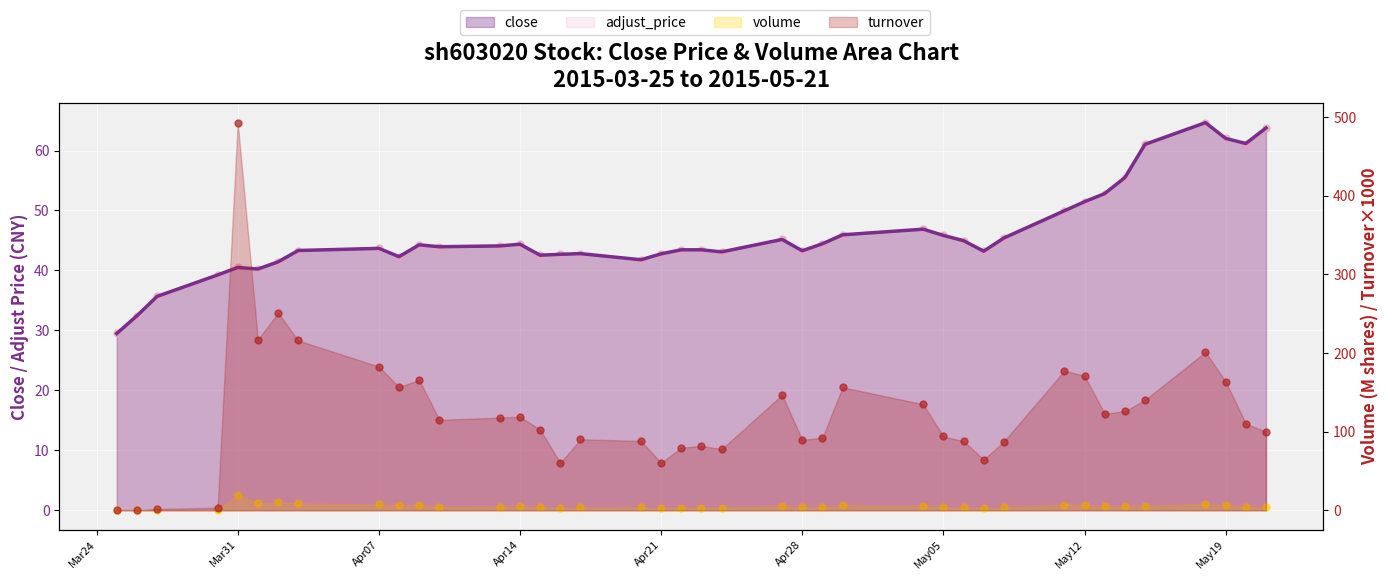

Which series contains the highest Y value?

turnover